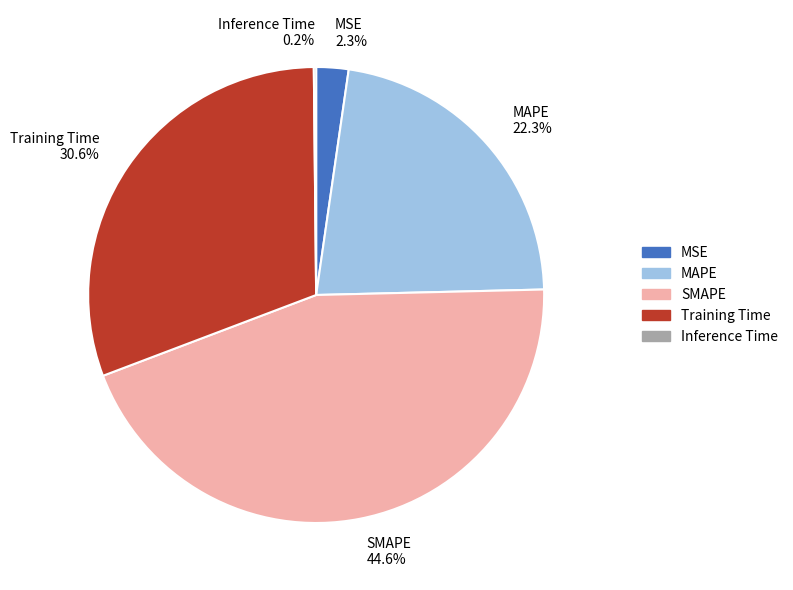

What is the largest slice in the pie chart?

SMAPE